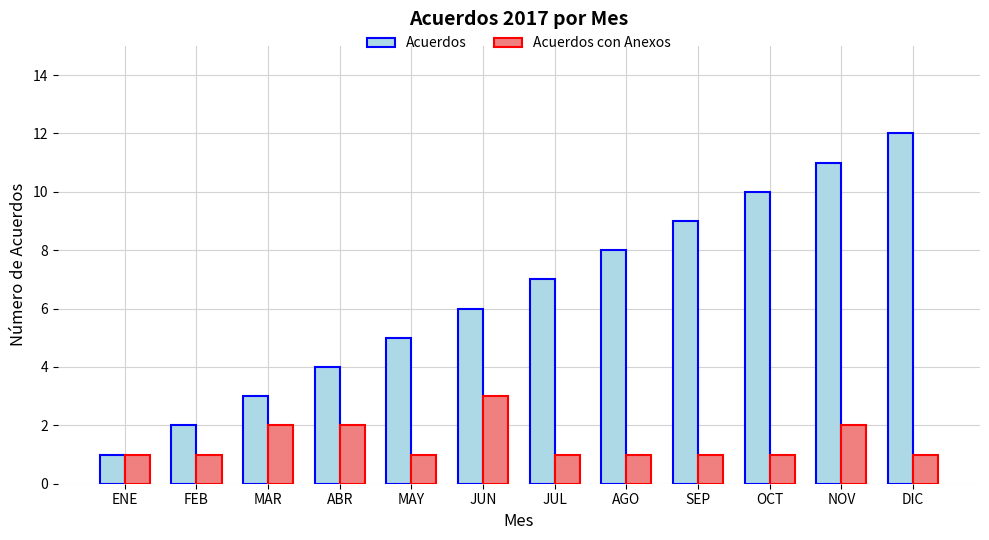

What is the sum of the Acuerdos con Anexos values at JUL and FEB?

2